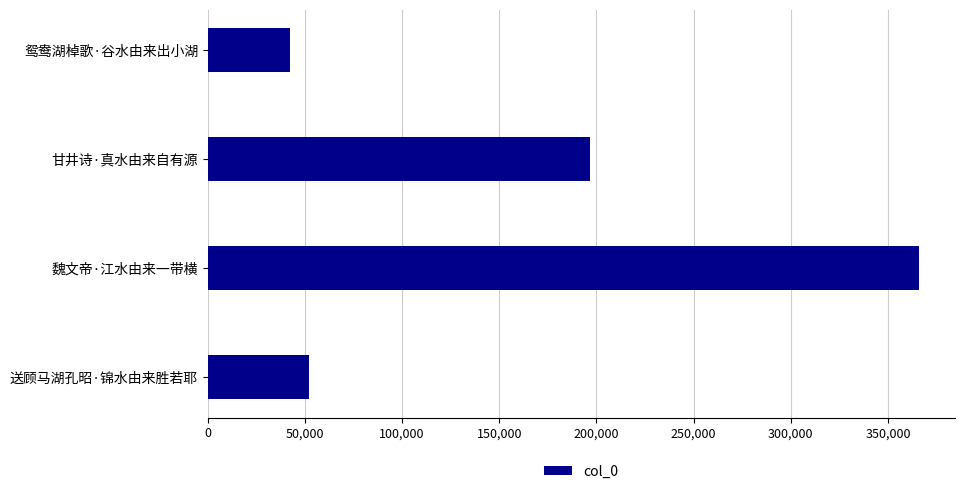

Which label corresponds to the largest value in the chart?

魏文帝·江水由来一带横